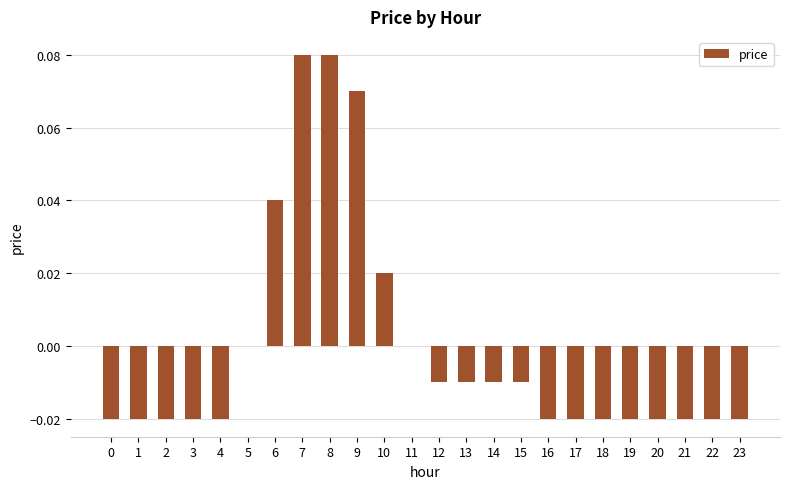

Are the bars horizontal?

No